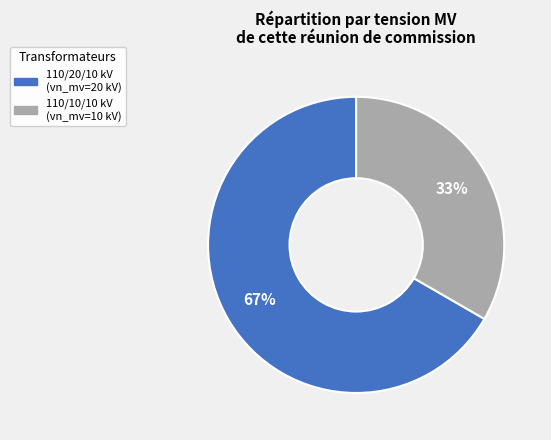

Is there any slice that represents more than half of the pie?

Yes